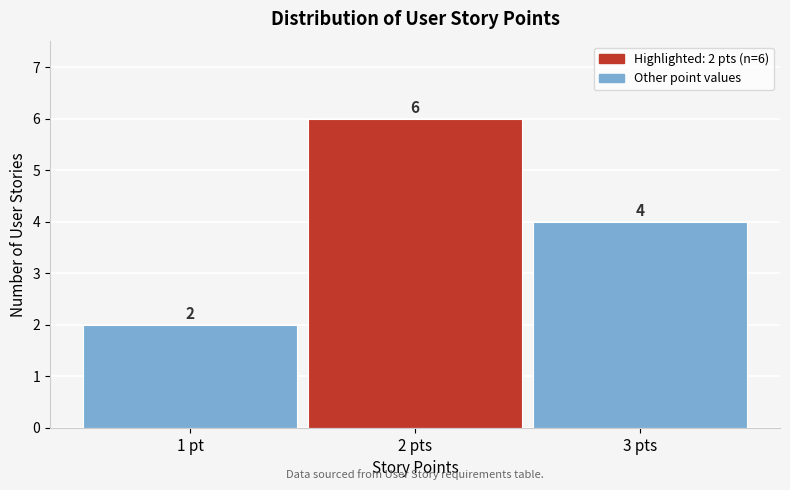

Reading left to right, transcribe all the data shown in this chart.

2	6	4